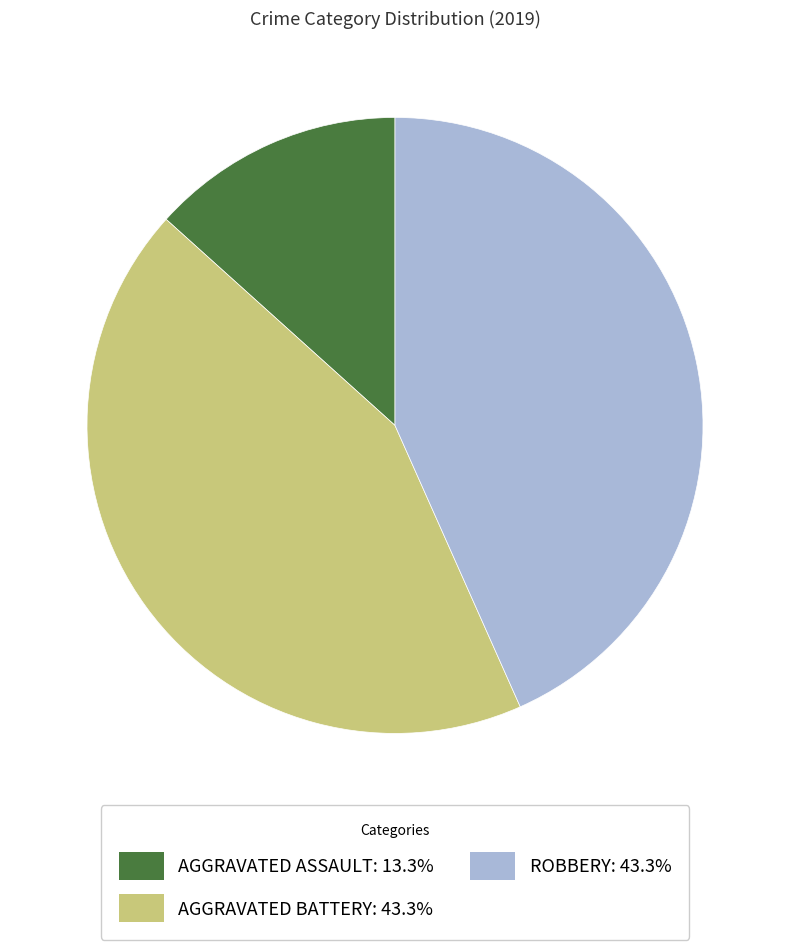

Is there a majority slice in this chart?

No